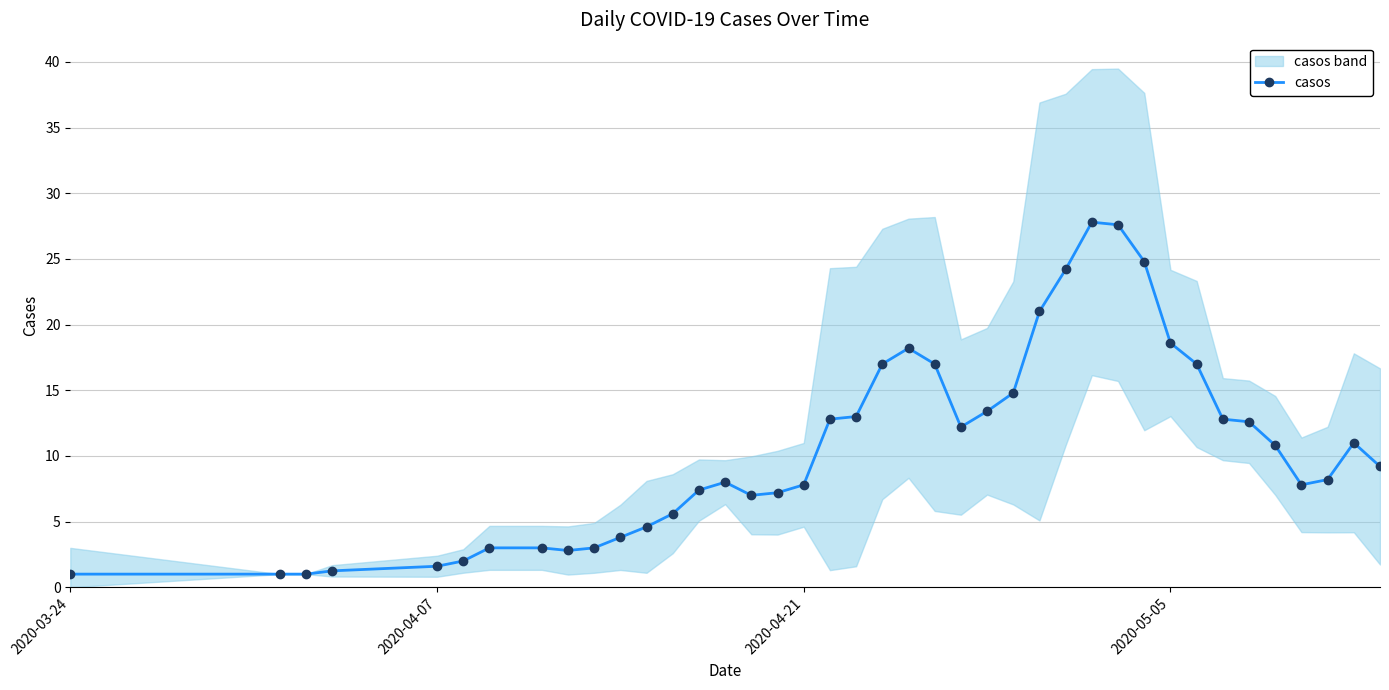

The value of casos at 2020-04-07 is 1.6. True or false?

True